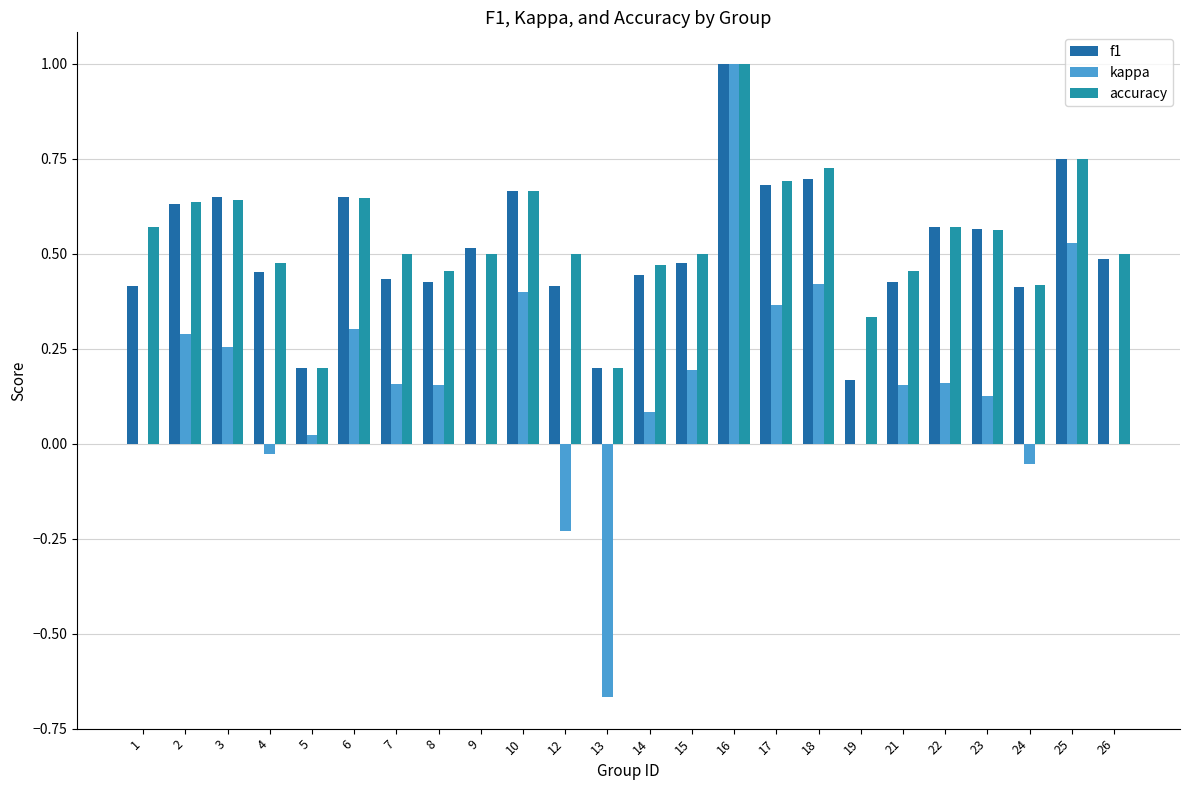

What is the maximum value for kappa?

1.0